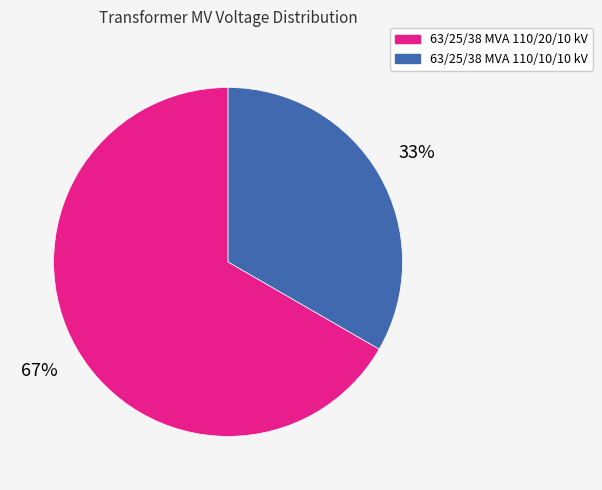

Count the number of slices in the pie.

2